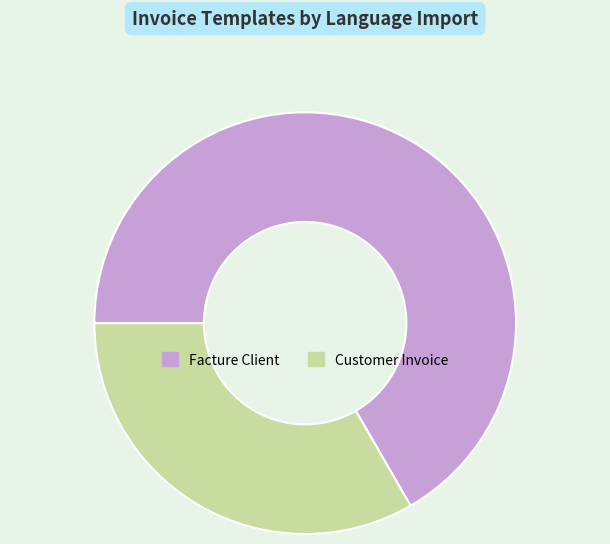

What is the largest slice in the pie chart?

Facture Client